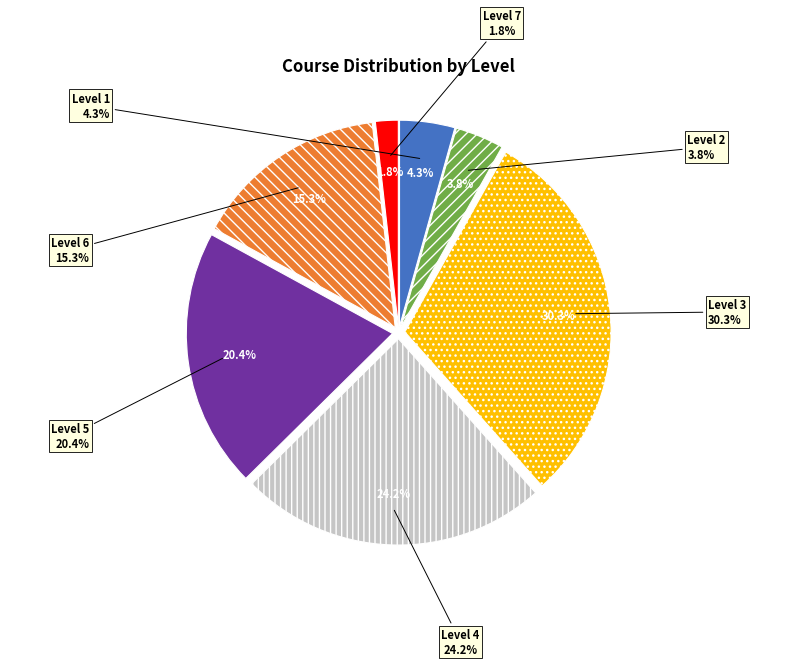

What percentage is the Level 7 slice, to the nearest percent?

2%